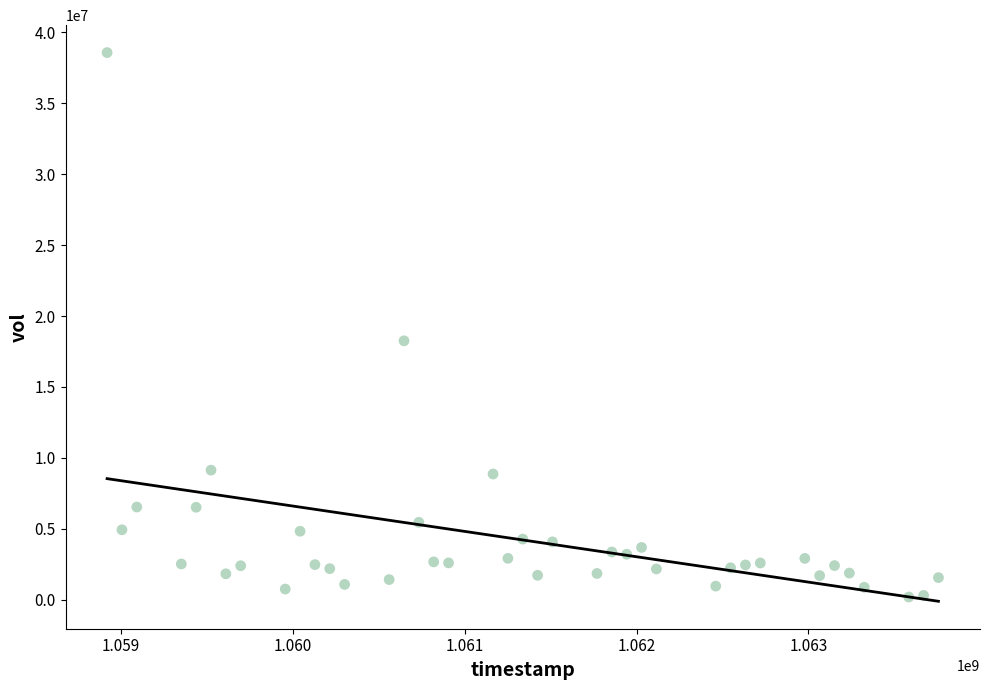

What is the range of Y values (max minus min)?

38369172